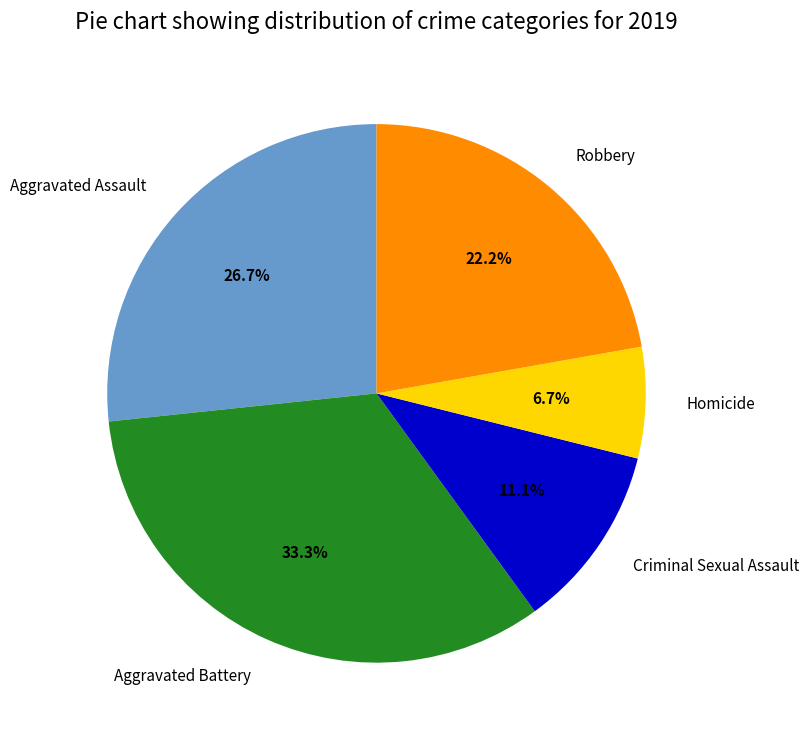

Which has a higher value, Criminal Sexual Assault or Homicide?

Criminal Sexual Assault